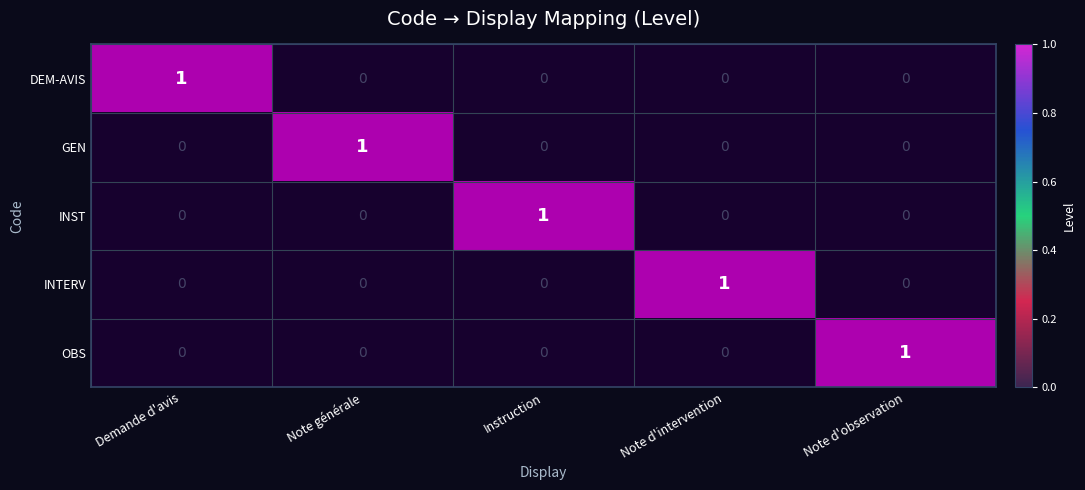

At which label does INST reach its peak?

Instruction